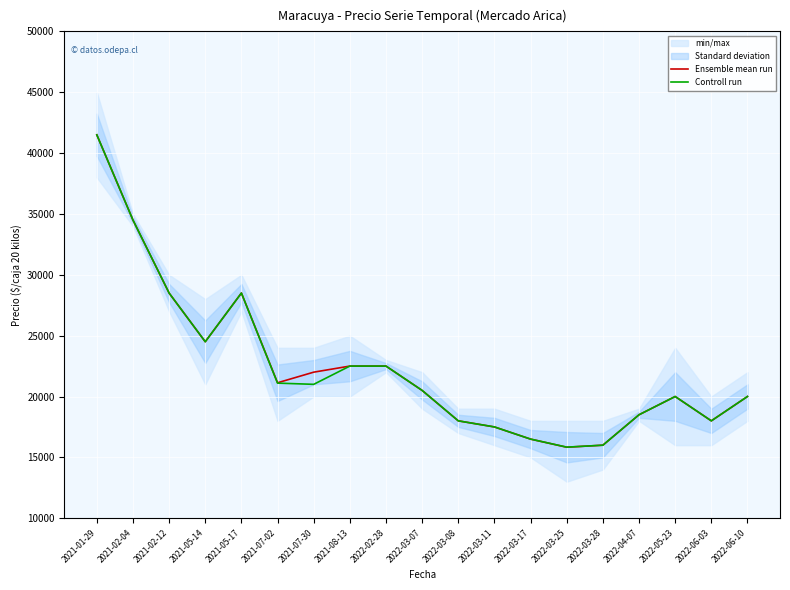

True or false: Controll run and Ensemble mean run cross at least once.

False